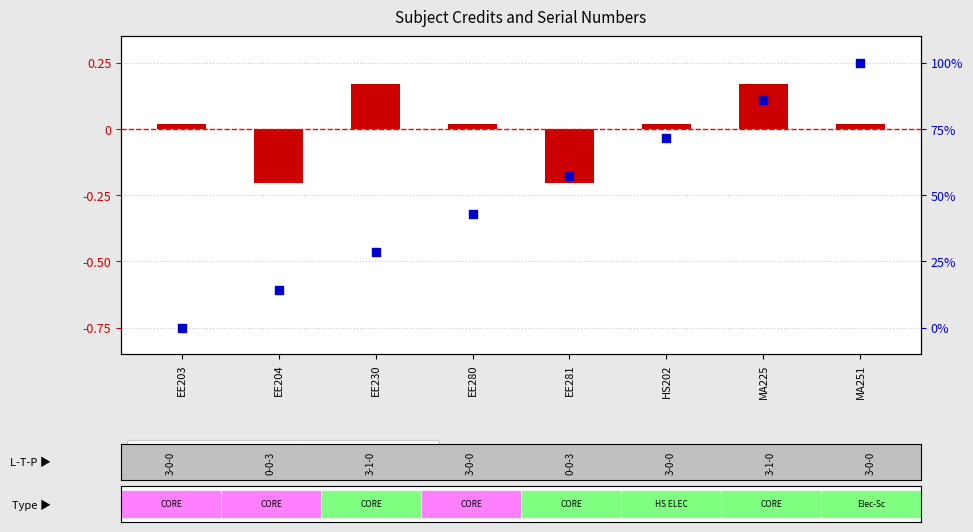

Which series has the largest total across all categories?

Sl No. (percentile)